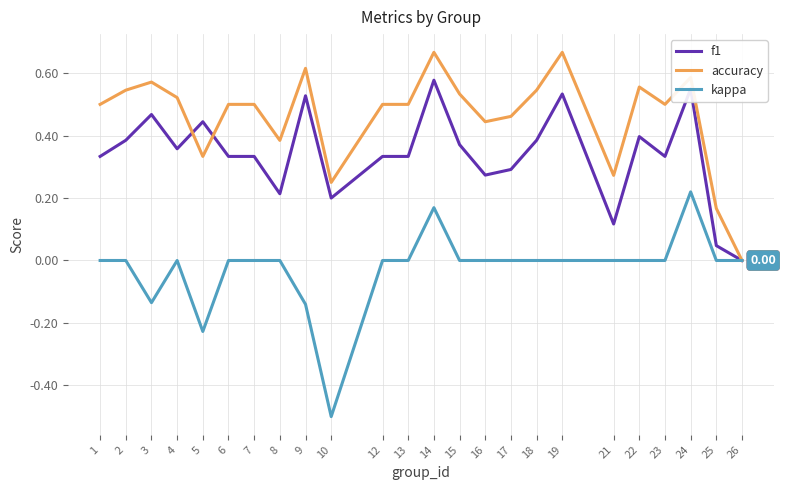

True or false: f1 has a value of 0.1 at 19.

False